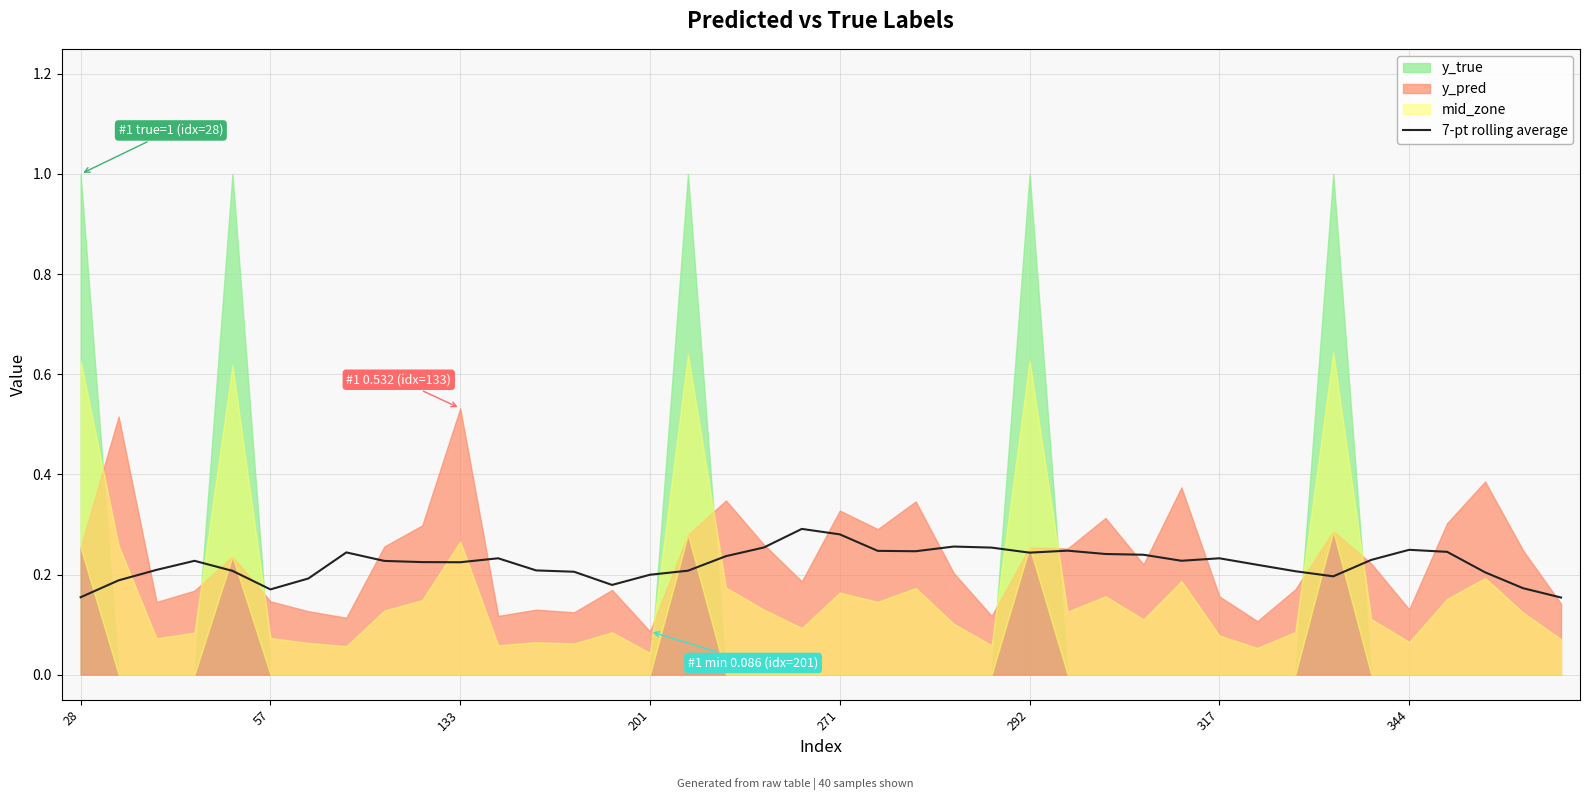

The 7-pt rolling average series shows 0.4 at 344. True or false?

False